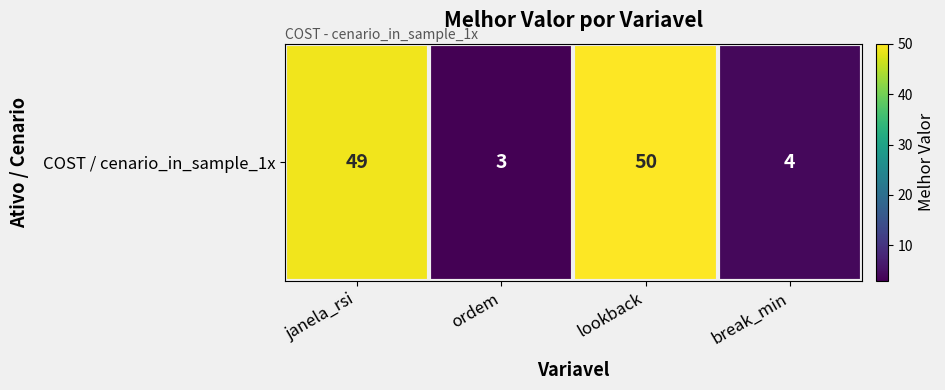

What is the maximum value shown in the chart?

50